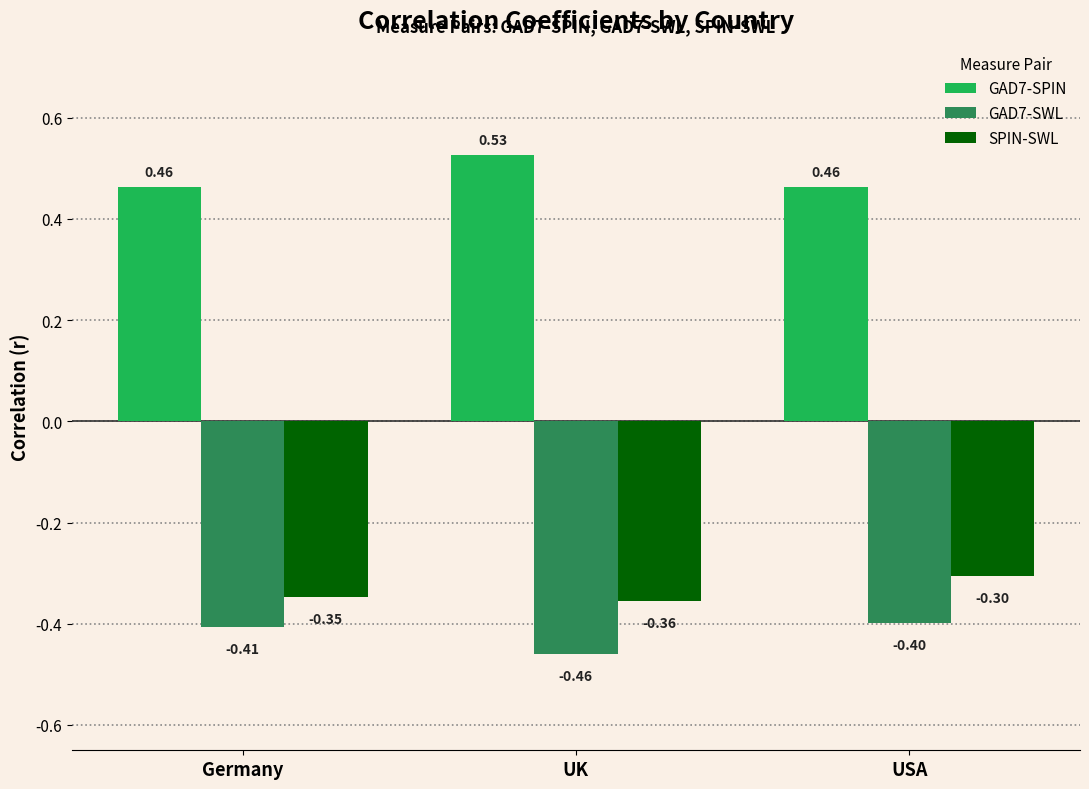

What are all the series names shown in the legend?

GAD7-SPIN, GAD7-SWL, SPIN-SWL